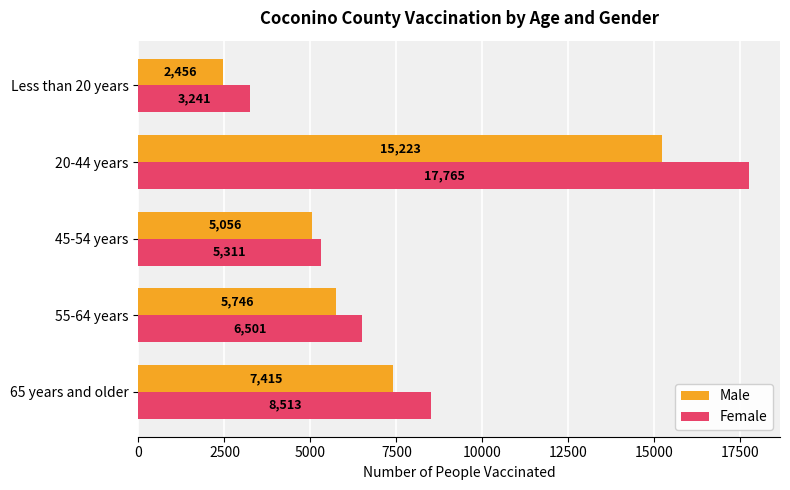

Rank the series by their average value, from highest to lowest.

Female, Male